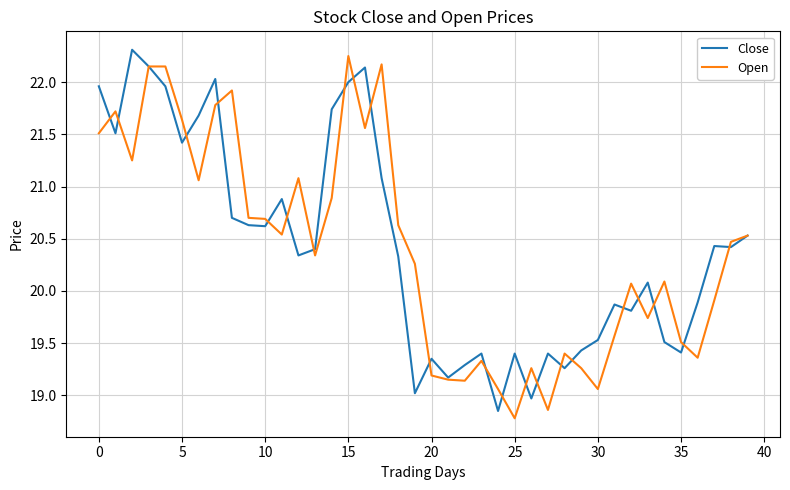

What is the smallest value displayed?

18.8